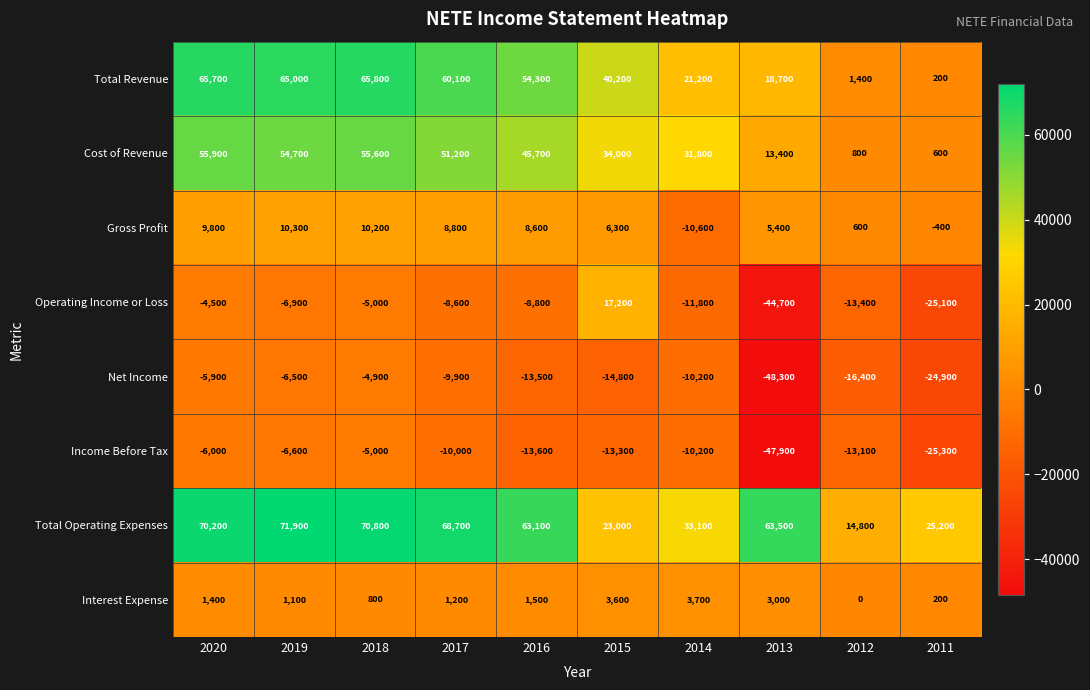

What is the difference between the highest and lowest values at 2019?

78800